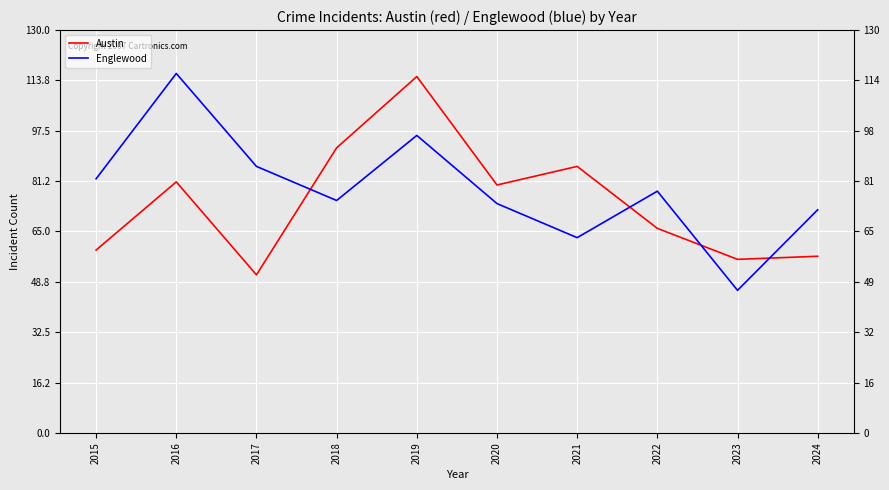

Between which two adjacent categories do Austin and Englewood first intersect?

2017 and 2018